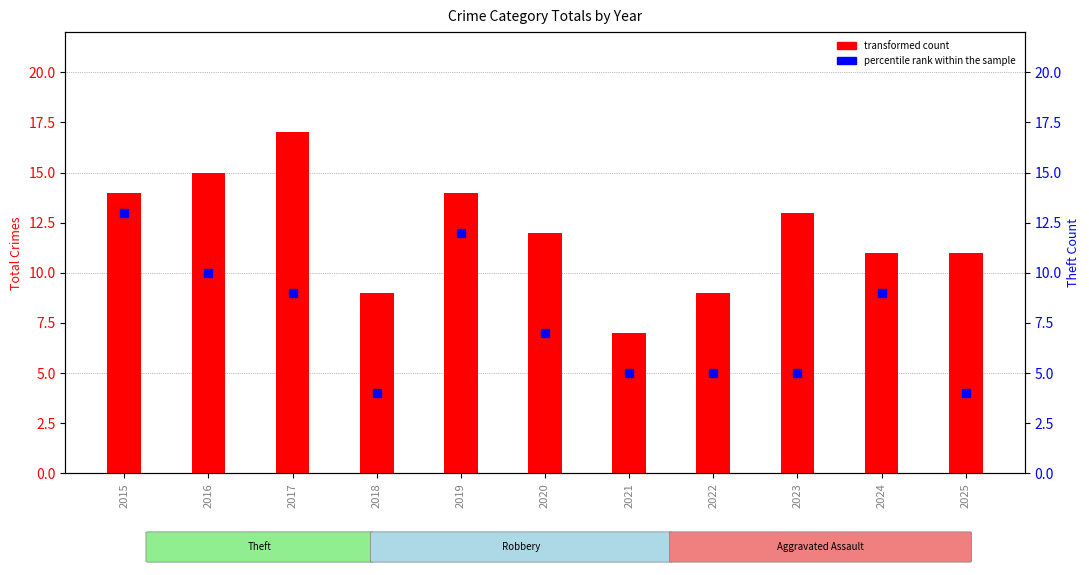

What are all the series names shown in the legend?

transformed count, percentile rank within the sample